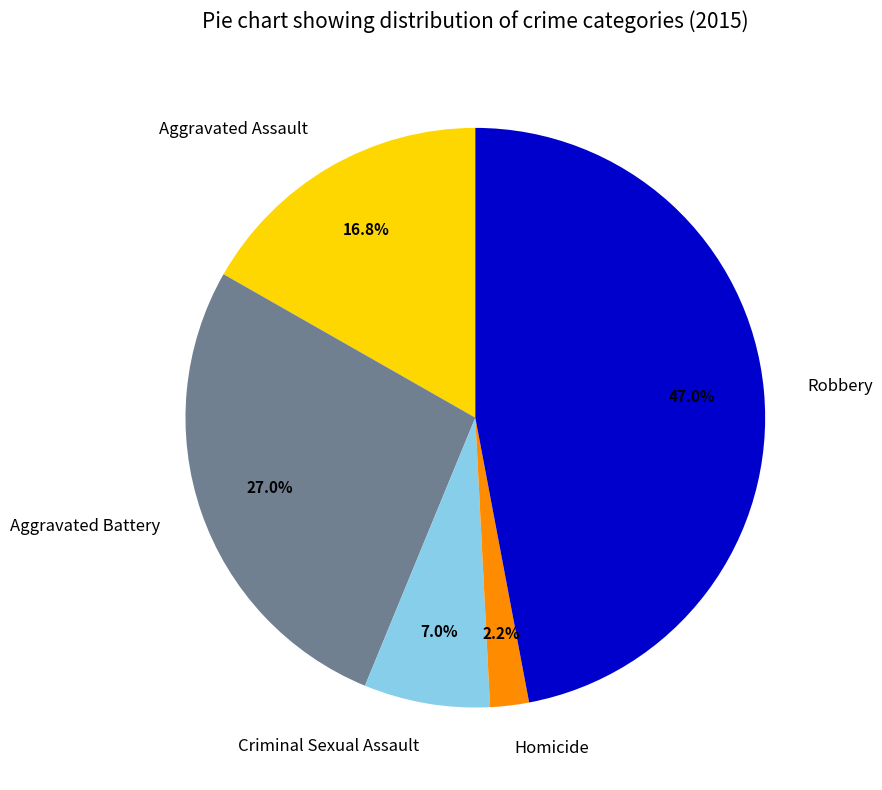

Approximately how many times larger is the value at Aggravated Battery compared to Aggravated Assault?

1.6